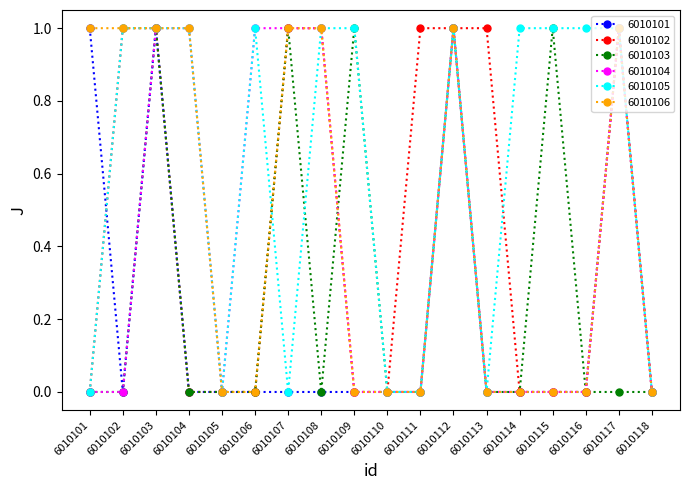

What is the value of the 6010106 point at the 4th from the left?

1